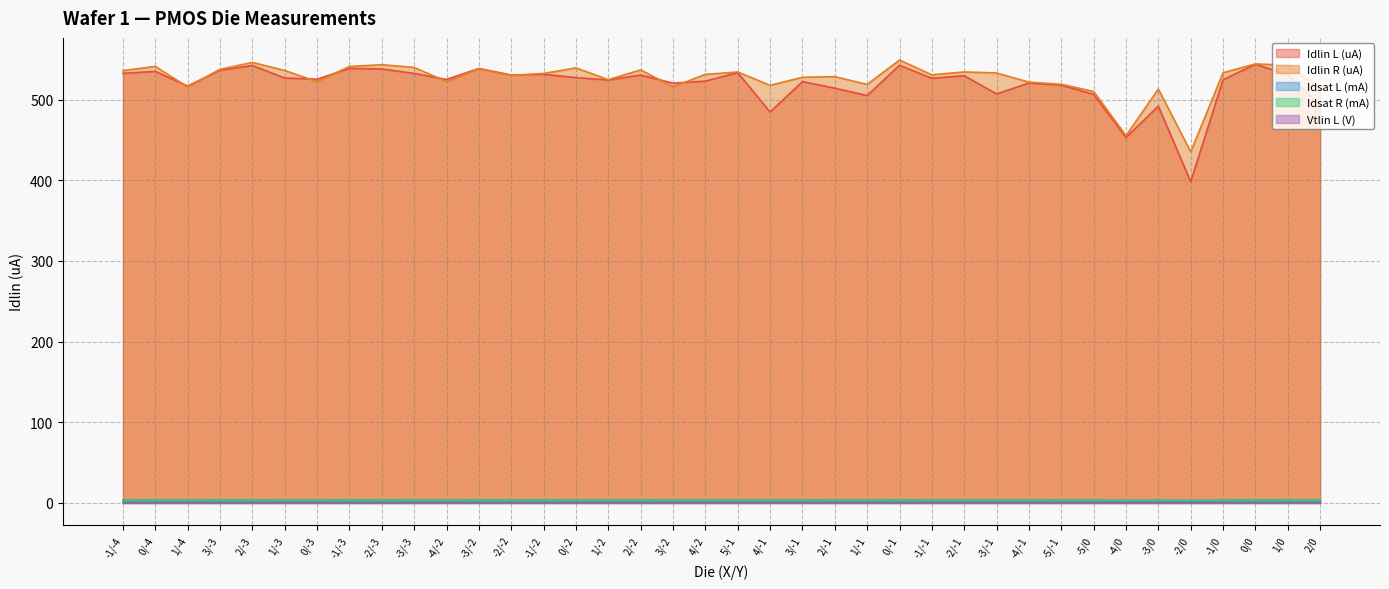

Reading right to left, extract all data points from this chart.

Idlin L (uA): 2/0=492.7	1/0=531.0	0/0=543.6	-1/0=524.6	-2/0=398.1	-3/0=491.7	-4/0=452.9	-5/0=506.3	-5/-1=517.8	-4/-1=520.4	-3/-1=506.9	-2/-1=529.5	-1/-1=526.3	0/-1=542.4	1/-1=504.9	2/-1=514.1	3/-1=522.2	4/-1=484.5	5/-1=533.3	4/-2=522.8	3/-2=520.2	2/-2=530.3	1/-2=524.2	0/-2=527.2	-1/-2=531.2	-2/-2=530.4	-3/-2=538.5	-4/-2=524.9	-3/-3=532.4	-2/-3=537.8	-1/-3=538.6	0/-3=525.2	1/-3=526.7	2/-3=542.1	3/-3=536.3	1/-4=516.7	0/-4=534.8	-1/-4=532.4
Idlin R (uA): 2/0=514.3	1/0=542.5	0/0=544.1	-1/0=533.2	-2/0=435.1	-3/0=512.9	-4/0=455.2	-5/0=510.0	-5/-1=518.9	-4/-1=521.5	-3/-1=532.9	-2/-1=534.2	-1/-1=530.6	0/-1=548.9	1/-1=518.7	2/-1=528.3	3/-1=527.5	4/-1=517.6	5/-1=534.1	4/-2=531.2	3/-2=515.7	2/-2=536.7	1/-2=524.6	0/-2=539.2	-1/-2=532.3	-2/-2=529.8	-3/-2=538.1	-4/-2=522.1	-3/-3=539.8	-2/-3=543.1	-1/-3=541.0	0/-3=522.1	1/-3=536.0	2/-3=546.0	3/-3=537.5	1/-4=515.5	0/-4=541.0	-1/-4=535.8
Idsat L (mA): 2/0=3.3	1/0=3.4	0/0=3.5	-1/0=3.3	-2/0=2.9	-3/0=3.2	-4/0=3.0	-5/0=3.3	-5/-1=3.4	-4/-1=3.4	-3/-1=3.4	-2/-1=3.4	-1/-1=3.4	0/-1=3.5	1/-1=3.3	2/-1=3.4	3/-1=3.4	4/-1=3.3	5/-1=3.4	4/-2=3.3	3/-2=3.4	2/-2=3.4	1/-2=3.4	0/-2=3.4	-1/-2=3.5	-2/-2=3.4	-3/-2=3.5	-4/-2=3.3	-3/-3=3.4	-2/-3=3.5	-1/-3=3.5	0/-3=3.4	1/-3=3.3	2/-3=3.5	3/-3=3.4	1/-4=3.4	0/-4=3.4	-1/-4=3.4
Idsat R (mA): 2/0=3.3	1/0=3.4	0/0=3.5	-1/0=3.3	-2/0=2.9	-3/0=3.3	-4/0=3.0	-5/0=3.3	-5/-1=3.3	-4/-1=3.3	-3/-1=3.4	-2/-1=3.4	-1/-1=3.4	0/-1=3.5	1/-1=3.4	2/-1=3.4	3/-1=3.4	4/-1=3.4	5/-1=3.4	4/-2=3.4	3/-2=3.4	2/-2=3.5	1/-2=3.3	0/-2=3.4	-1/-2=3.5	-2/-2=3.4	-3/-2=3.5	-4/-2=3.3	-3/-3=3.4	-2/-3=3.5	-1/-3=3.5	0/-3=3.3	1/-3=3.4	2/-3=3.5	3/-3=3.5	1/-4=3.3	0/-4=3.4	-1/-4=3.3
Vtlin L (V): 2/0=0.5	1/0=0.5	0/0=0.4	-1/0=0.5	-2/0=0.5	-3/0=0.5	-4/0=0.4	-5/0=0.5	-5/-1=0.5	-4/-1=0.5	-3/-1=0.5	-2/-1=0.5	-1/-1=0.5	0/-1=0.4	1/-1=0.5	2/-1=0.4	3/-1=0.5	4/-1=0.5	5/-1=0.5	4/-2=0.5	3/-2=0.5	2/-2=0.5	1/-2=0.5	0/-2=0.5	-1/-2=0.4	-2/-2=0.5	-3/-2=0.4	-4/-2=0.5	-3/-3=0.5	-2/-3=0.4	-1/-3=0.4	0/-3=0.5	1/-3=0.5	2/-3=0.5	3/-3=0.5	1/-4=0.5	0/-4=0.5	-1/-4=0.5